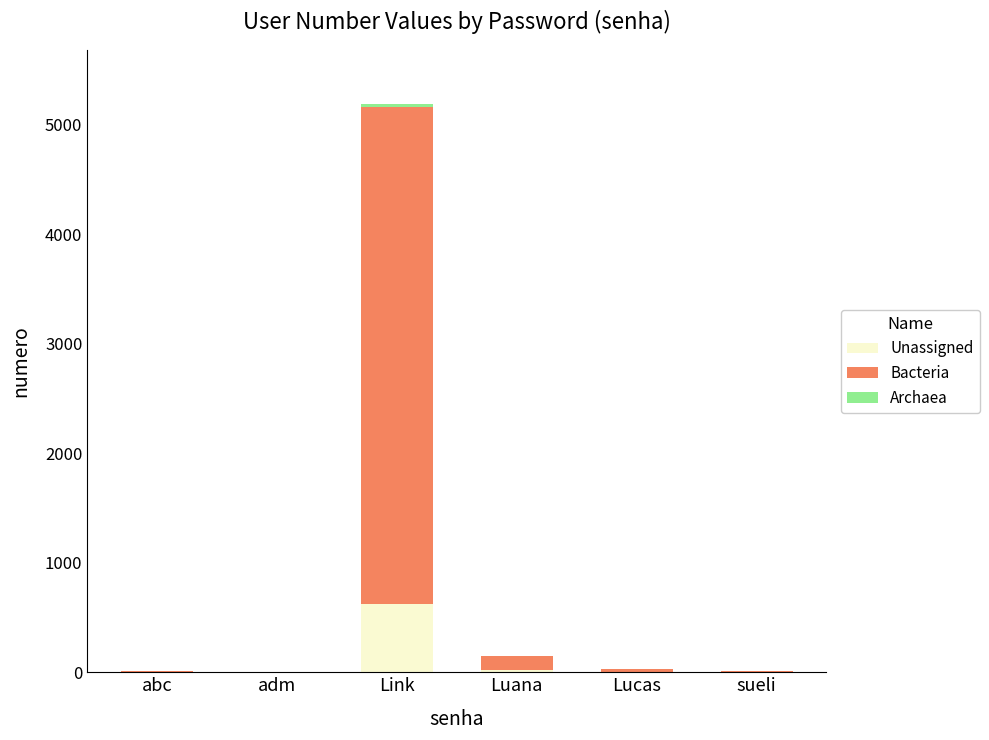

What is the difference between the maximum and minimum values in the Bacteria series?

4547